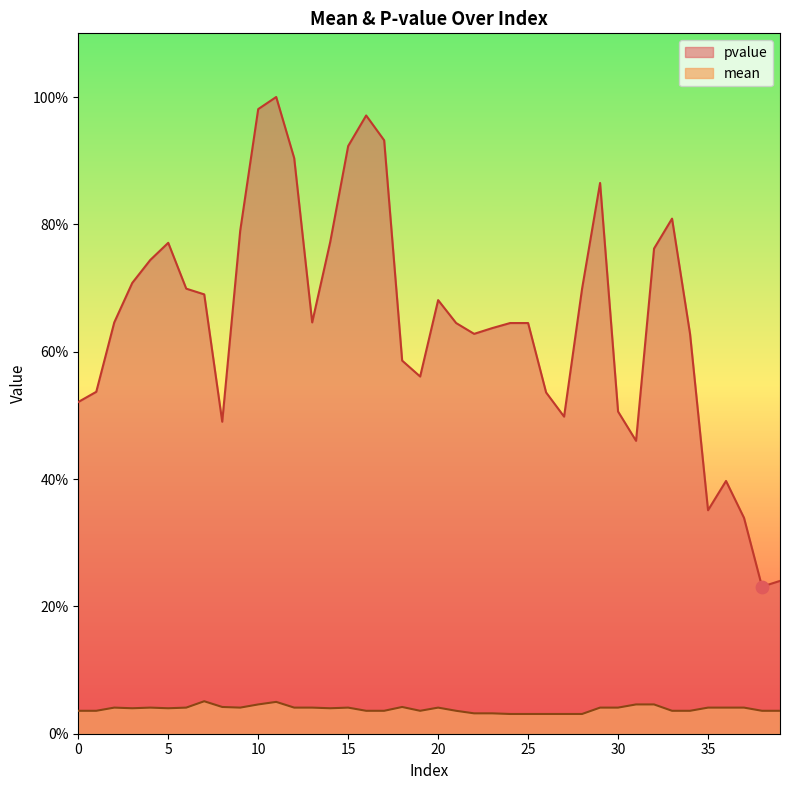

Which series has the largest Y range (max minus min)?

pvalue